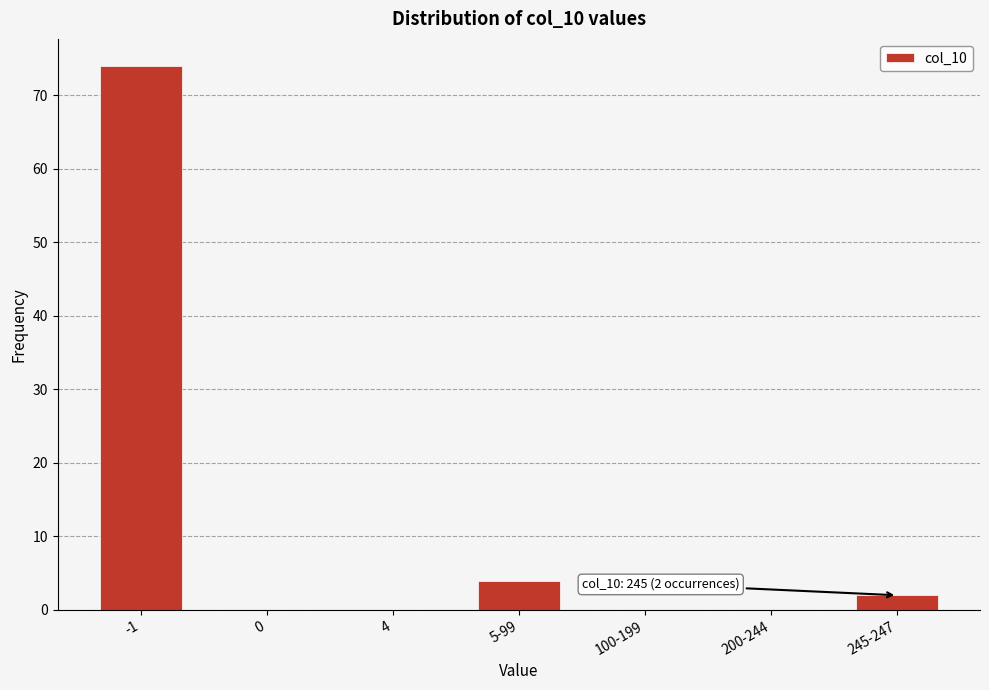

Reading right to left, what are all the values shown in this chart?

245-247=2	200-244=0	100-199=0	5-99=4	4=0	0=0	-1=74